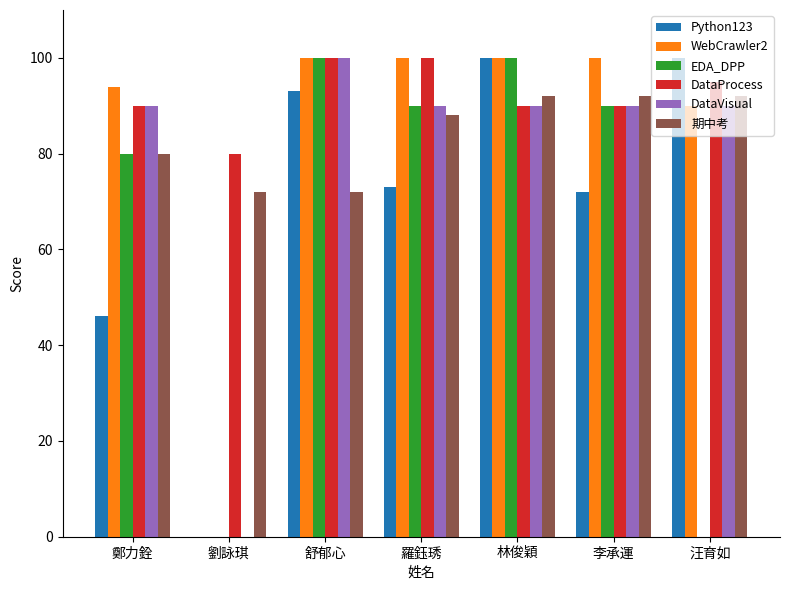

Is the value of WebCrawler2 at 劉詠琪 greater than the value of DataProcess at 鄭力銓?

No